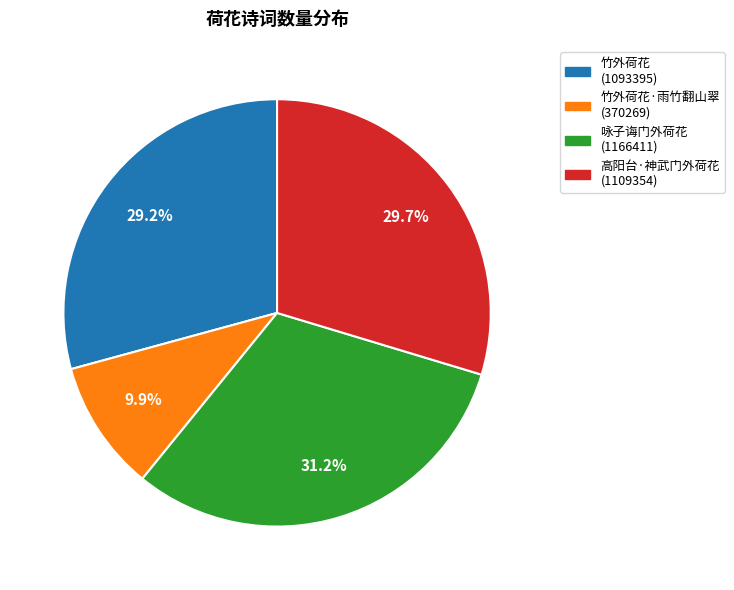

Does any single category account for the majority?

No